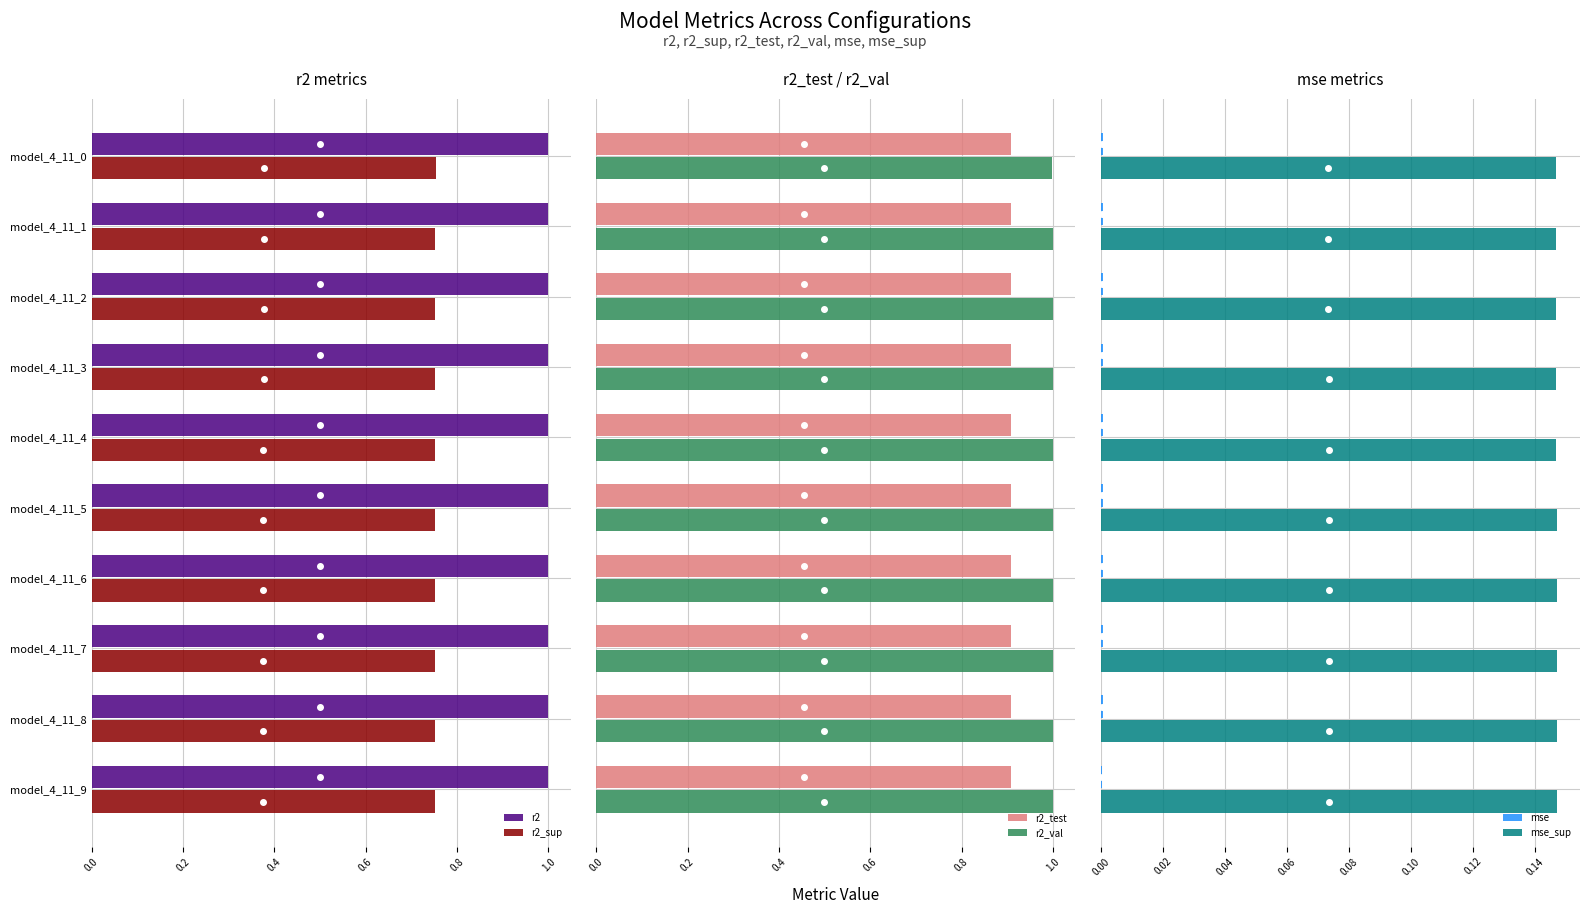

What is the minimum value for r2_test?

0.9